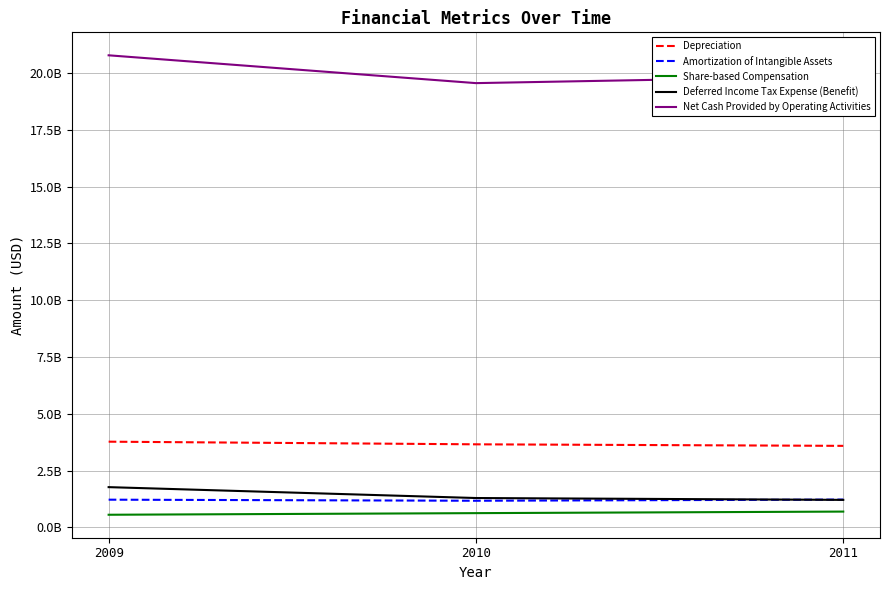

Reading left to right, transcribe all the data shown in this chart.

Depreciation: 3773000000	3657000000	3589000000
Amortization of Intangible Assets: 1221000000	1174000000	1226000000
Share-based Compensation: 558000000	629000000	697000000
Deferred Income Tax Expense (Benefit): 1773000000	1294000000	1212000000
Net Cash Provided by Operating Activities: 20773000000	19549000000	19846000000